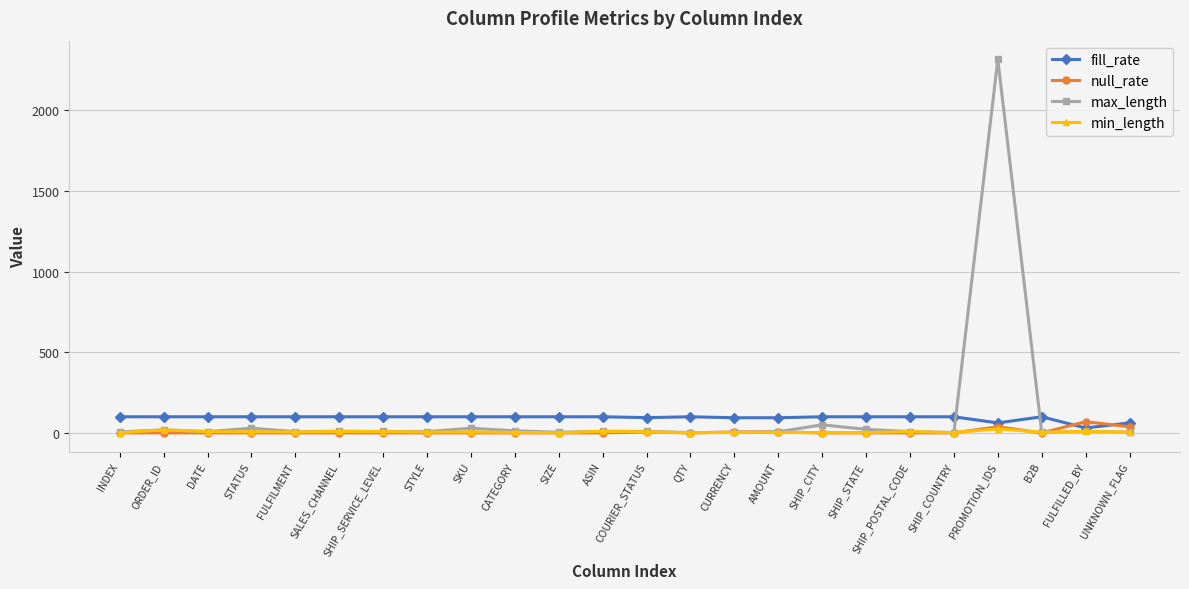

At which category is the sum across all series the highest?

PROMOTION_IDS